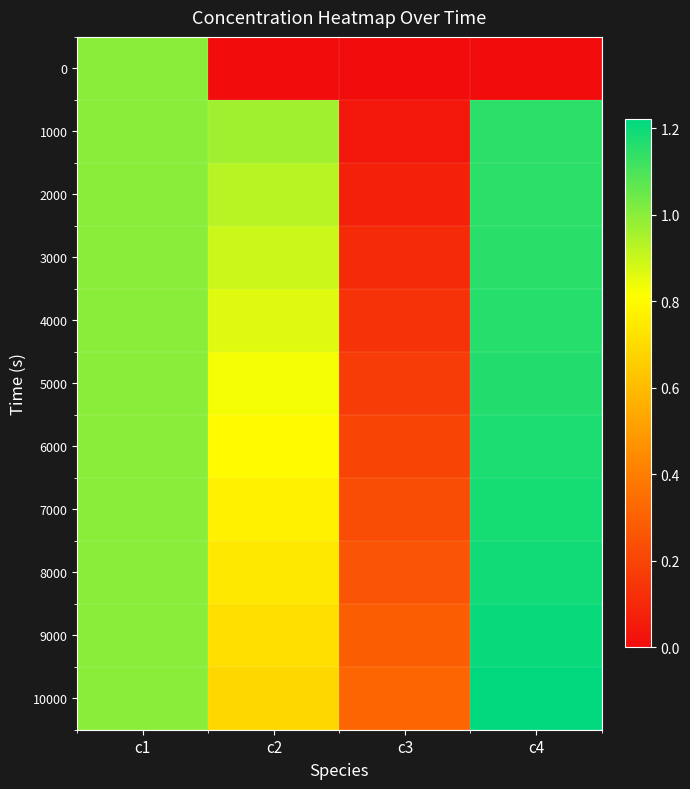

Reading right to left, extract all data points from this chart.

0: c4=0.0	c3=0.0	c2=0.0	c1=1.0
1000: c4=1.1	c3=0.0	c2=1.0	c1=1.0
2000: c4=1.1	c3=0.1	c2=0.9	c1=1.0
3000: c4=1.2	c3=0.1	c2=0.9	c1=1.0
4000: c4=1.2	c3=0.1	c2=0.9	c1=1.0
5000: c4=1.2	c3=0.2	c2=0.8	c1=1.0
6000: c4=1.2	c3=0.2	c2=0.8	c1=1.0
7000: c4=1.2	c3=0.2	c2=0.8	c1=1.0
8000: c4=1.2	c3=0.3	c2=0.7	c1=1.0
9000: c4=1.2	c3=0.3	c2=0.7	c1=1.0
10000: c4=1.2	c3=0.3	c2=0.7	c1=1.0